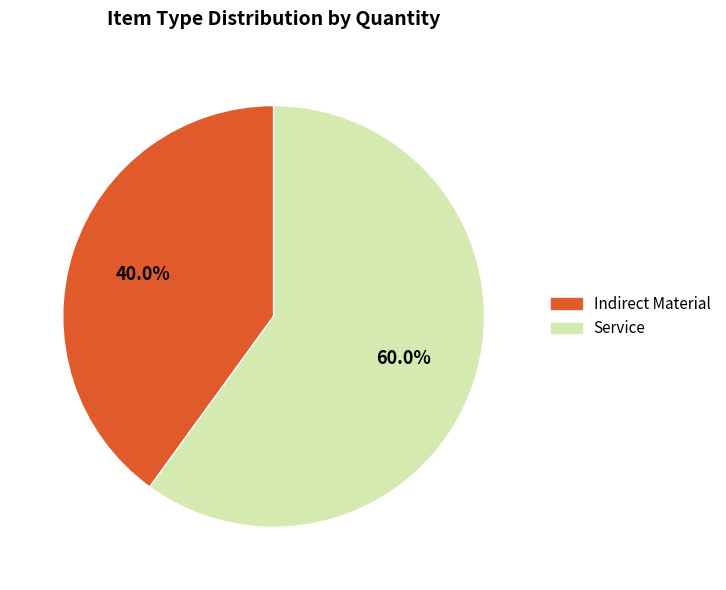

To the nearest percent, what is the combined percentage of Indirect Material and Service?

100%